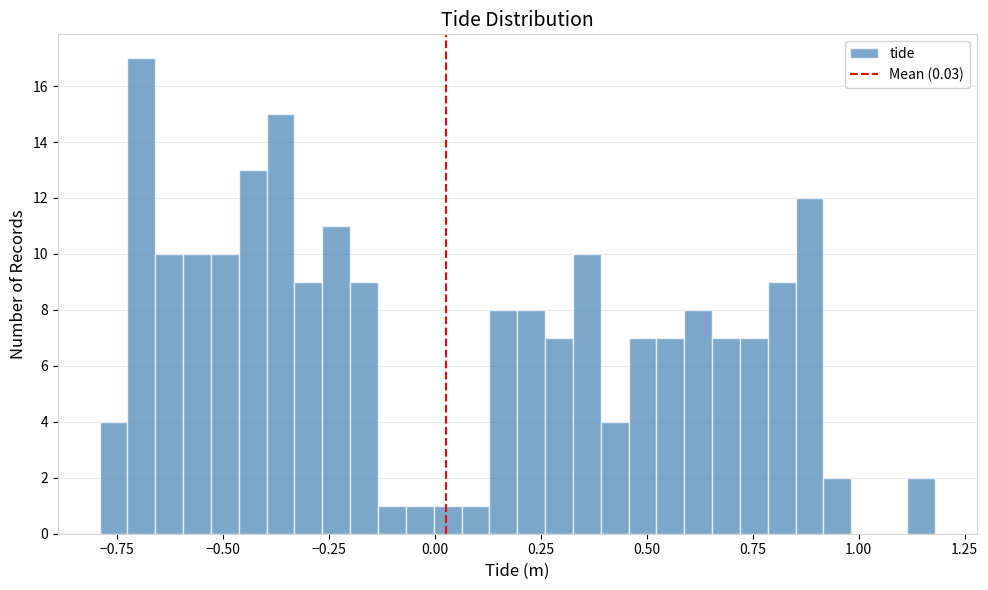

Around what value on the x-axis is the tallest bar? Give the approximate position of its centre, as read against the axis.

-0.70